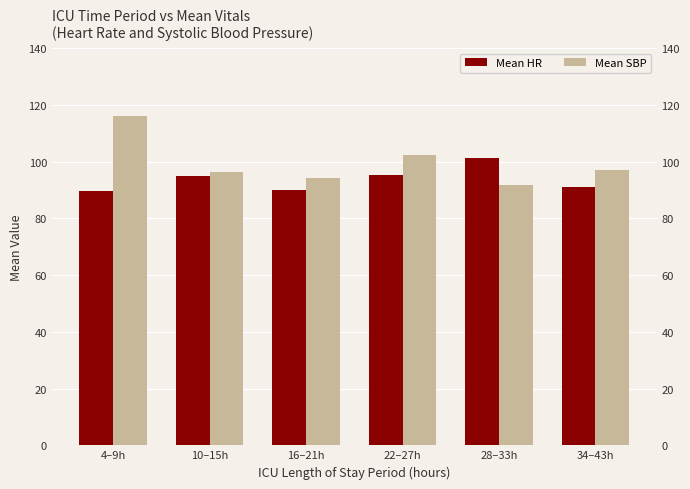

Count the number of data series in this chart.

2